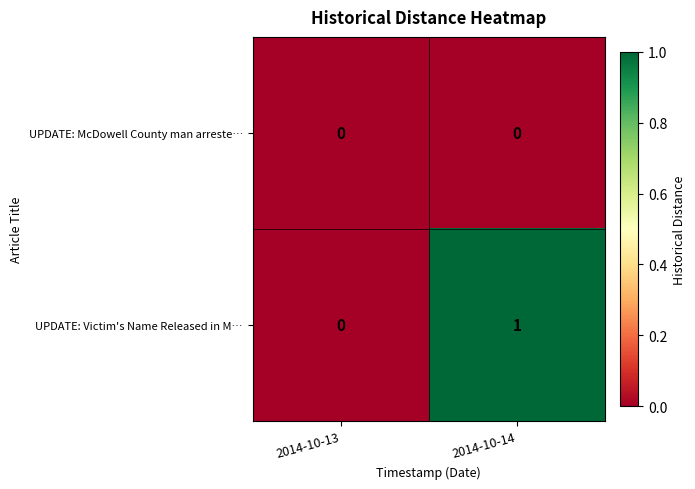

At which category is the sum across all series the highest?

2014-10-14